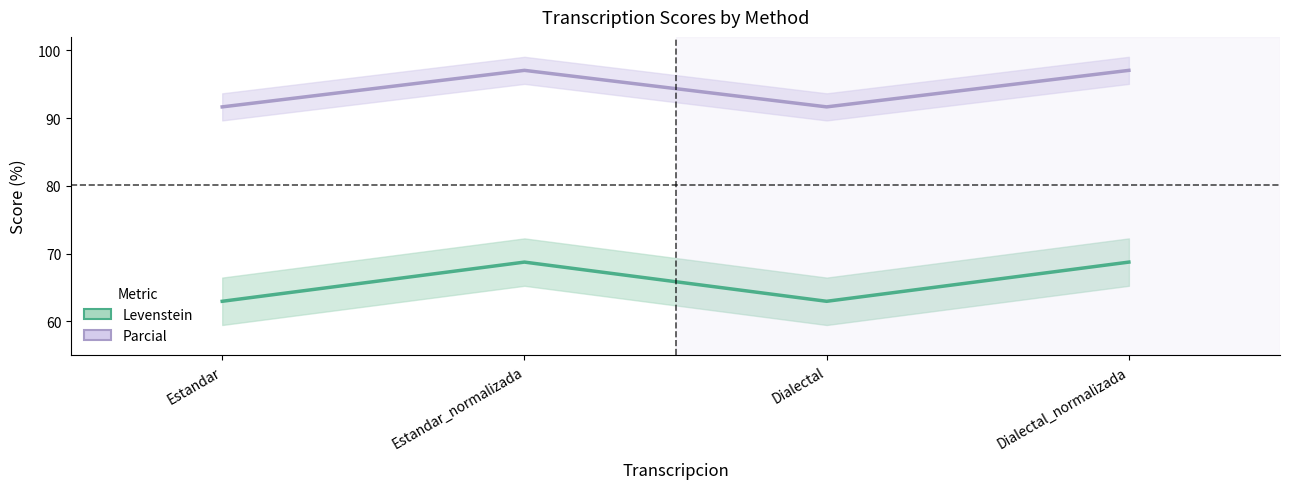

Rank the series at Dialectal_normalizada from lowest to highest value.

Levenstein, Parcial